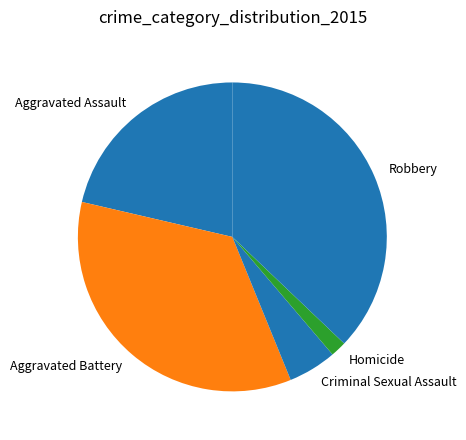

Is the sum of Aggravated Battery and Criminal Sexual Assault greater than half?

No